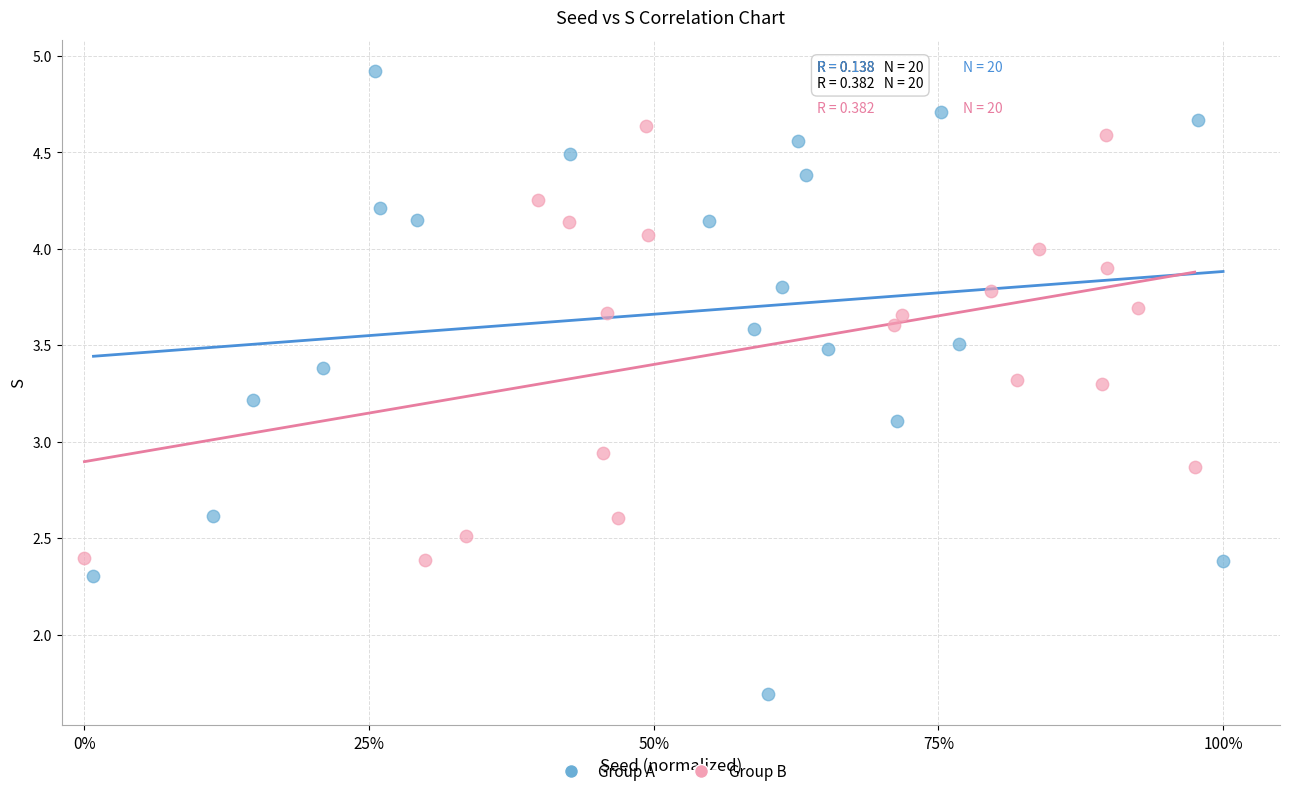

Which series reaches the minimum Y coordinate?

Group A